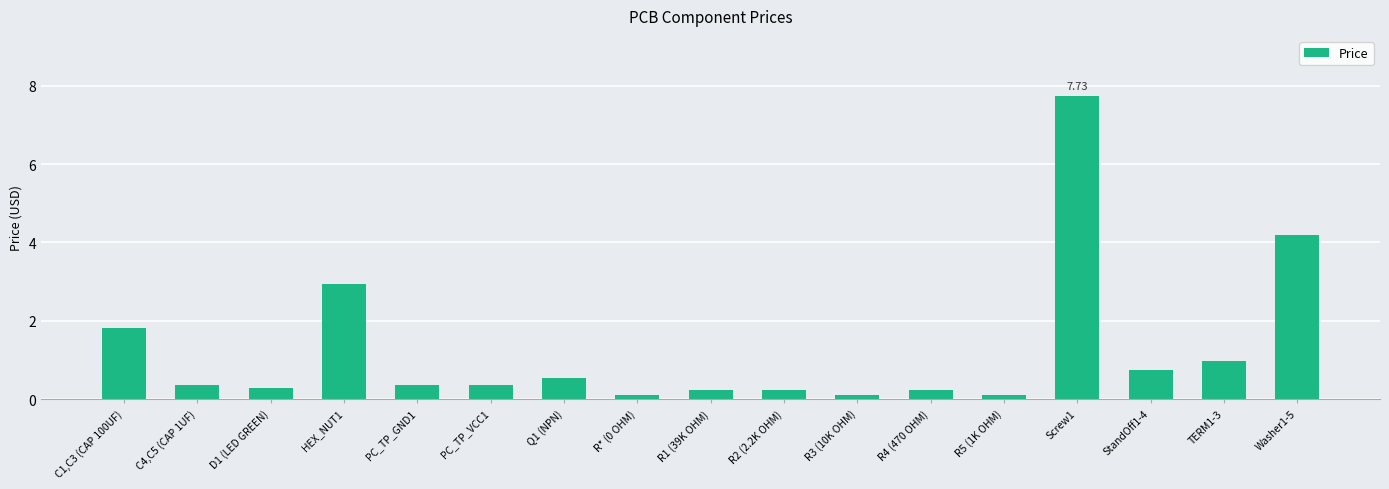

What is the greatest value displayed?

7.7